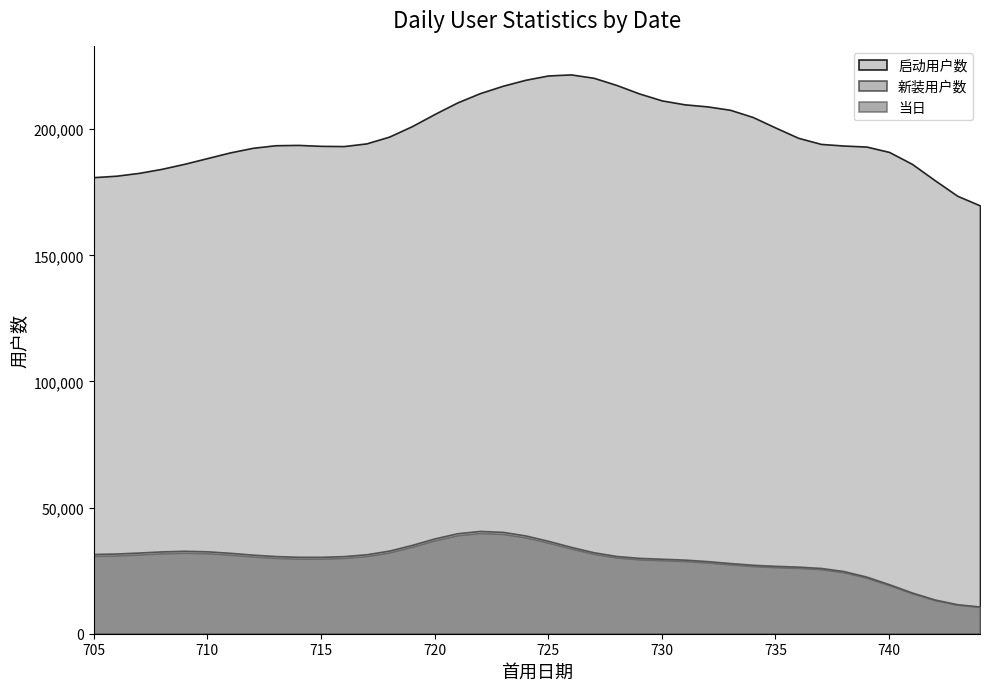

What is the maximum value shown in the chart?

221751